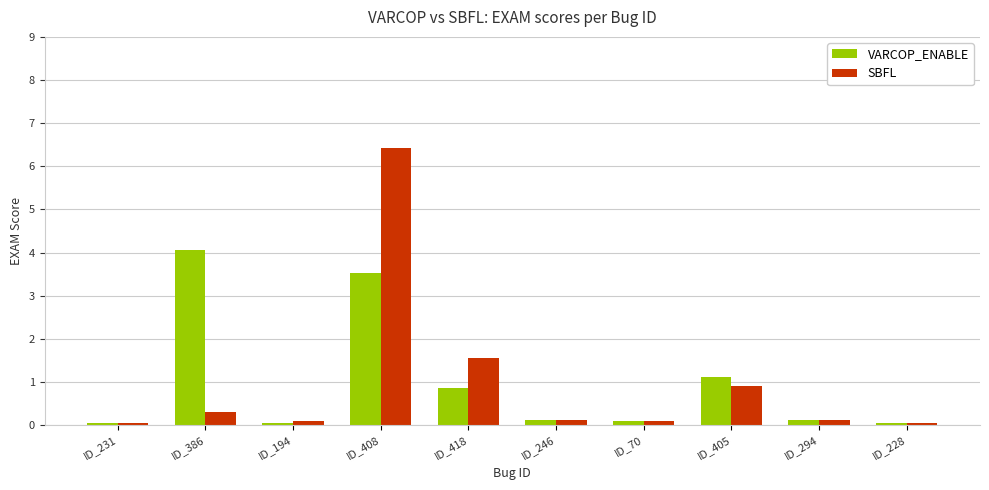

How many groups of bars are there?

10